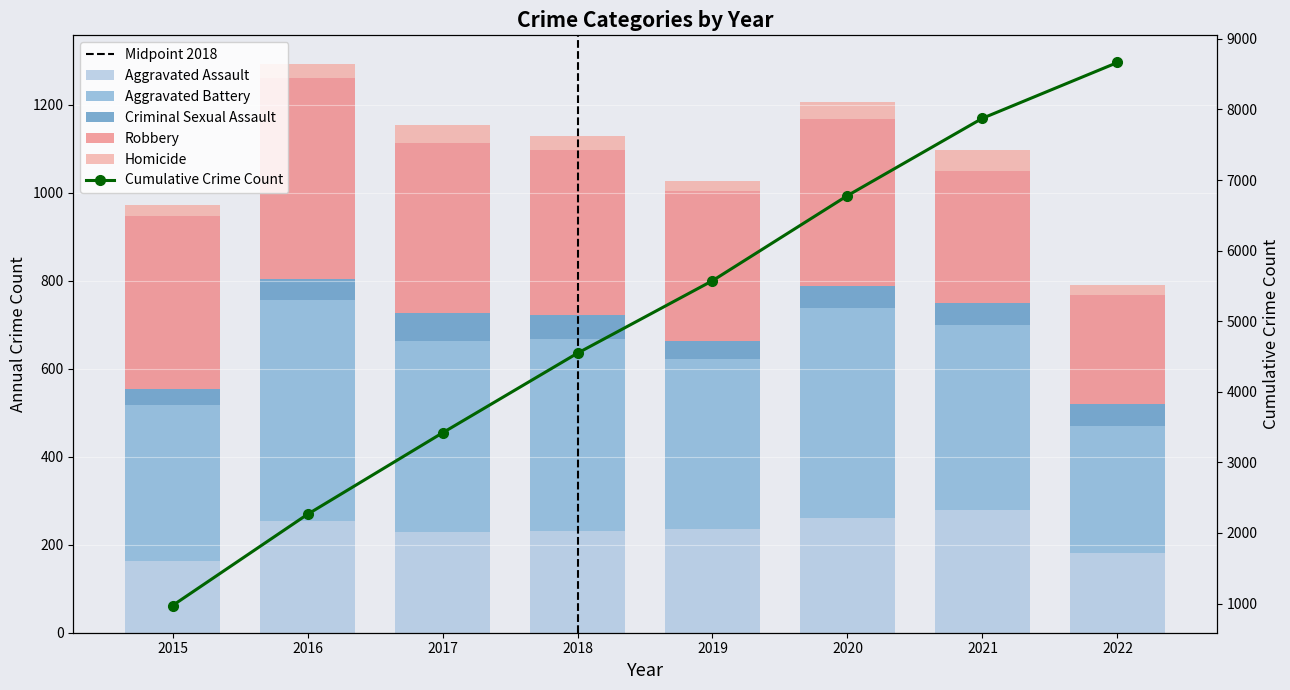

What is the maximum value shown in the chart?

501